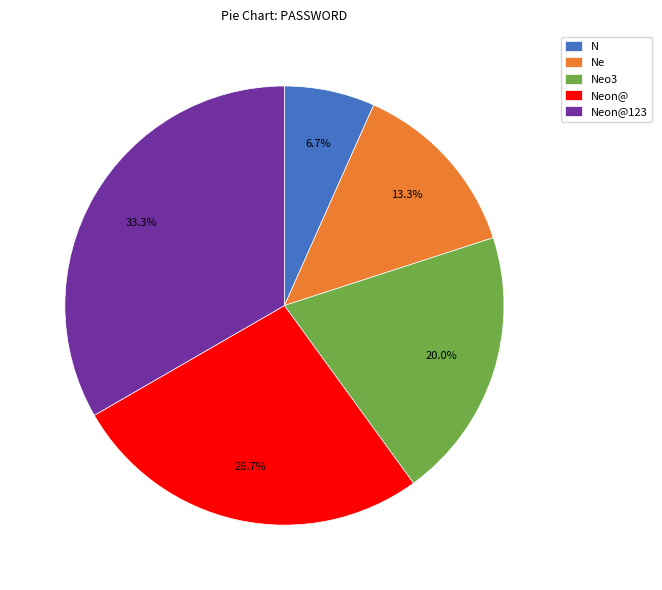

The N slice represents 1% of the pie. True or false?

False